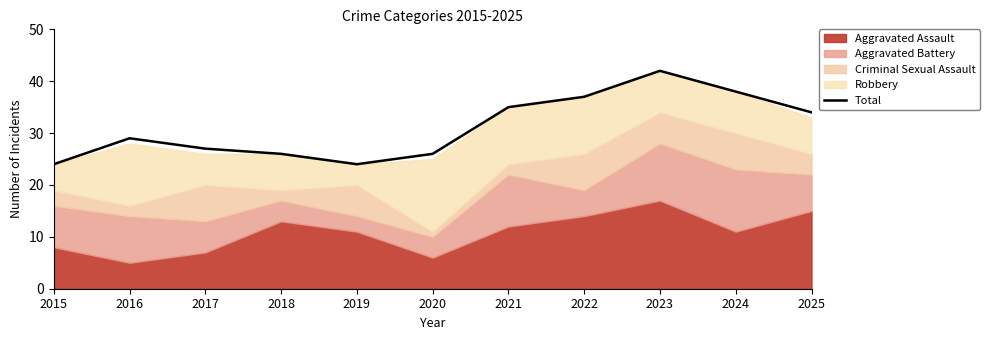

List the labels in order of value, smallest first.

2015, 2019, 2018, 2020, 2017, 2016, 2025, 2021, 2022, 2024, 2023